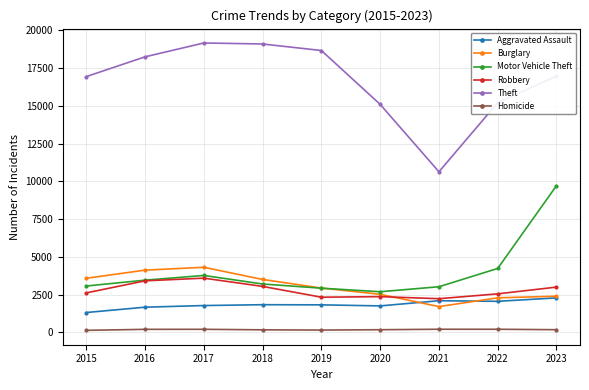

What is the smallest value displayed?

126